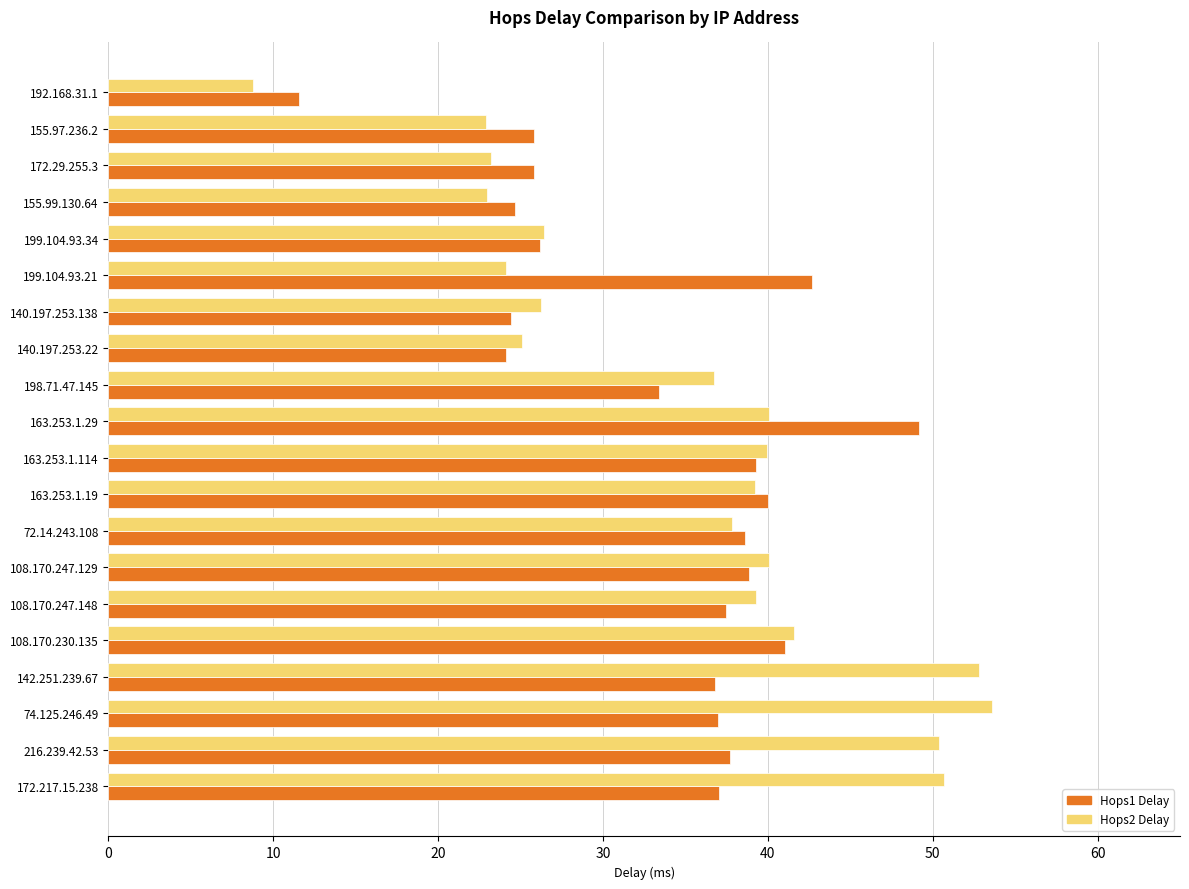

Which category has the highest value in the Hops1 Delay series?

163.253.1.29